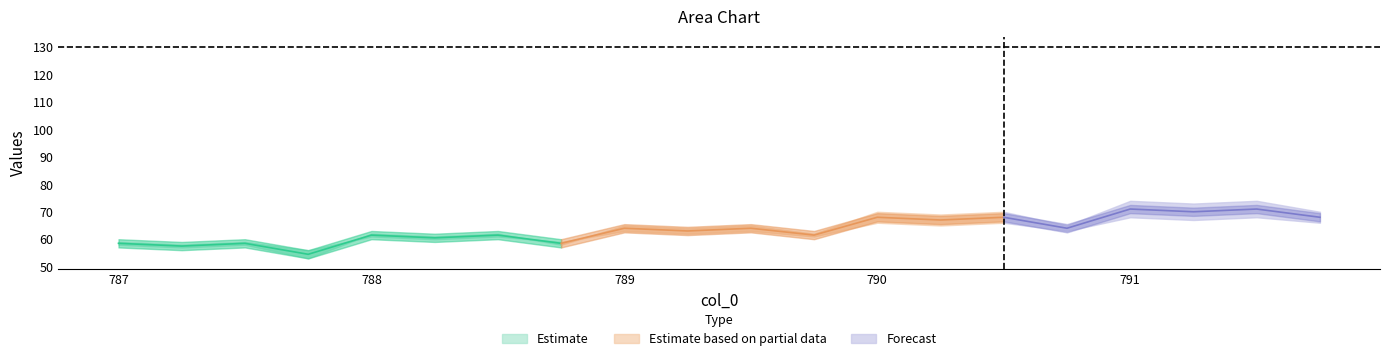

The col_1 series shows 20 at 787.5. True or false?

False